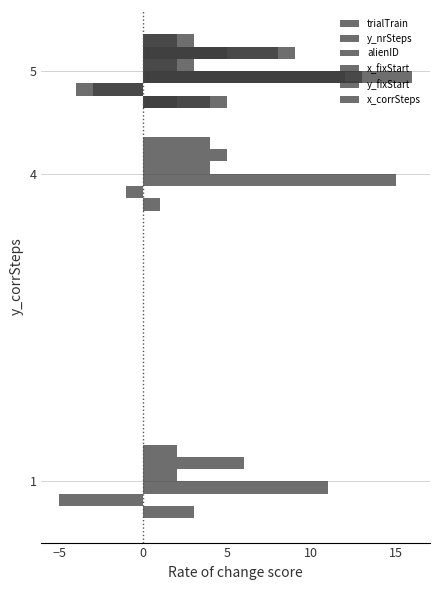

The value of alienID at 0 is 3. True or false?

False